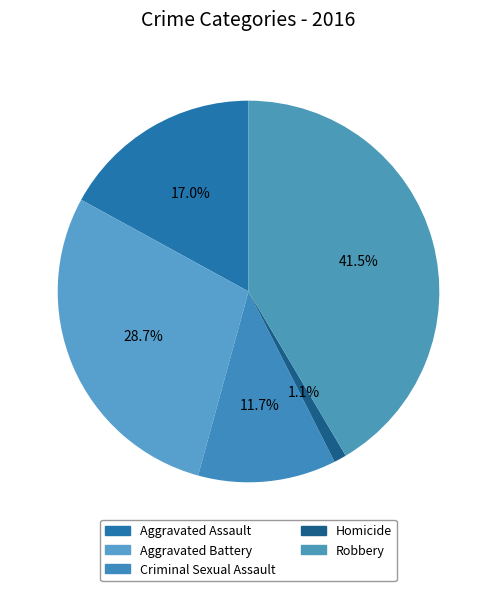

To the nearest percent, what is the difference between the Aggravated Assault and Homicide slice percentages?

16%